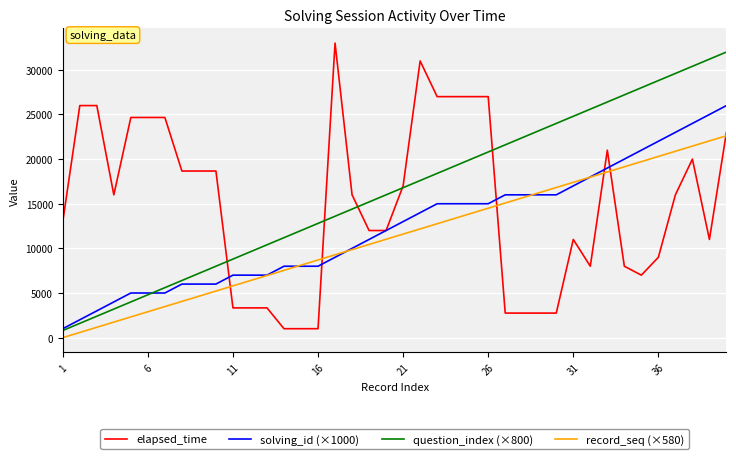

List the series in order of their overall mean, lowest first.

record_seq (×580), solving_id (×1000), elapsed_time, question_index (×800)